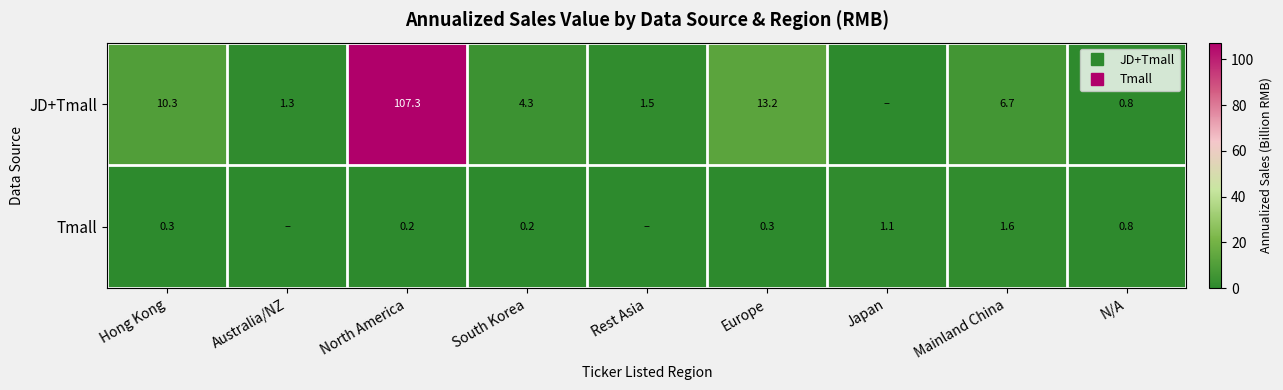

Which label corresponds to the largest value in the chart?

North America